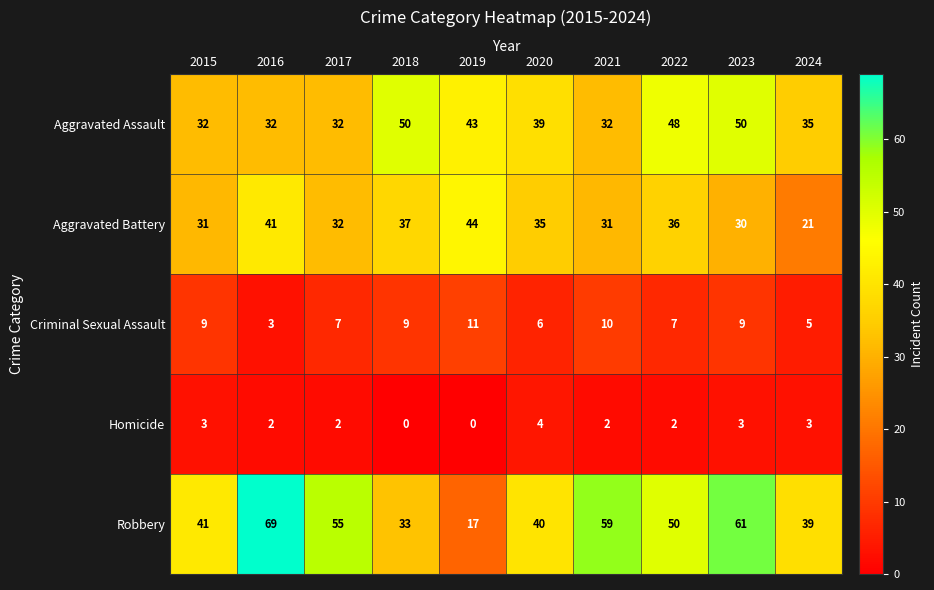

Read the Criminal Sexual Assault value at 2016.

3